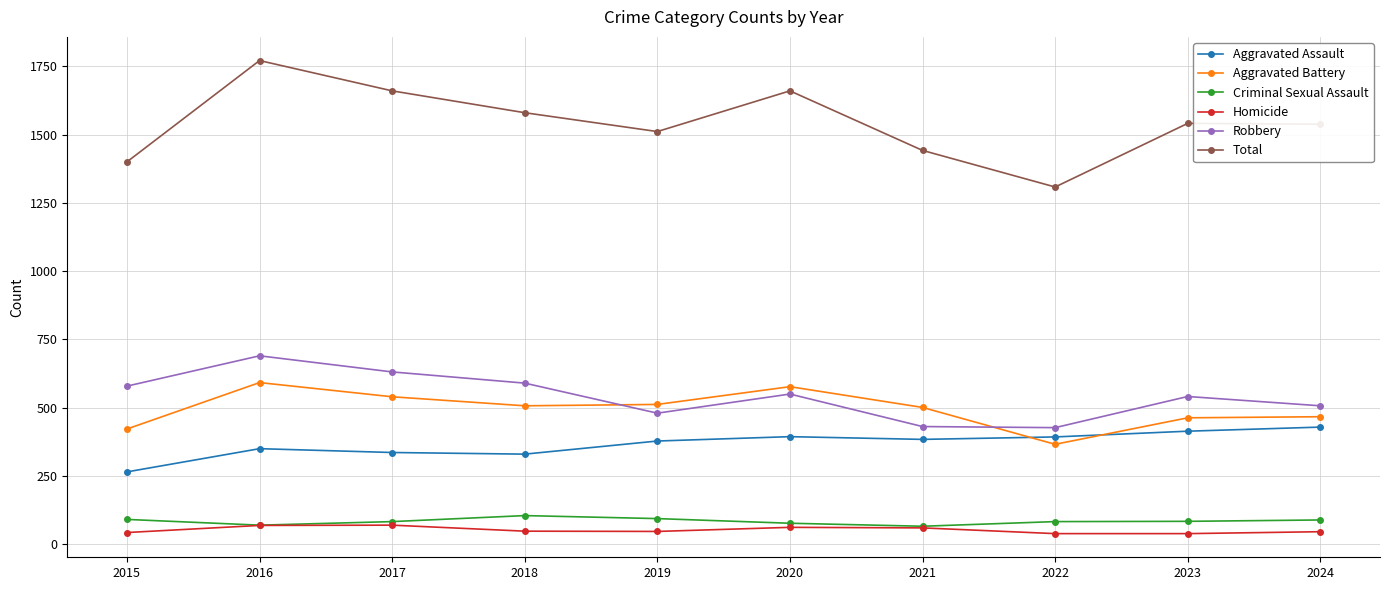

The Total series shows 1891 at 2021. True or false?

False